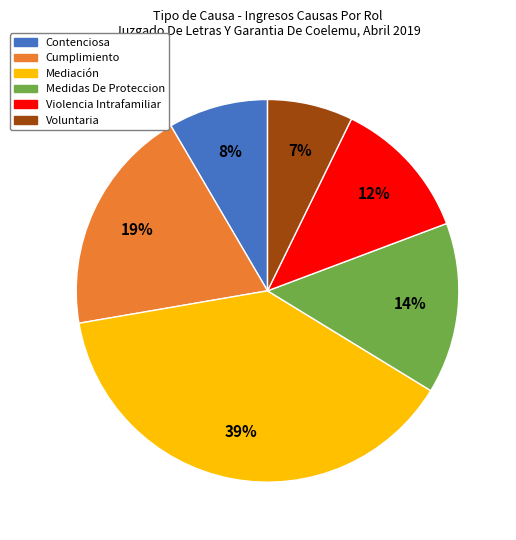

Combined, do Cumplimiento and Contenciosa account for over 50%?

No